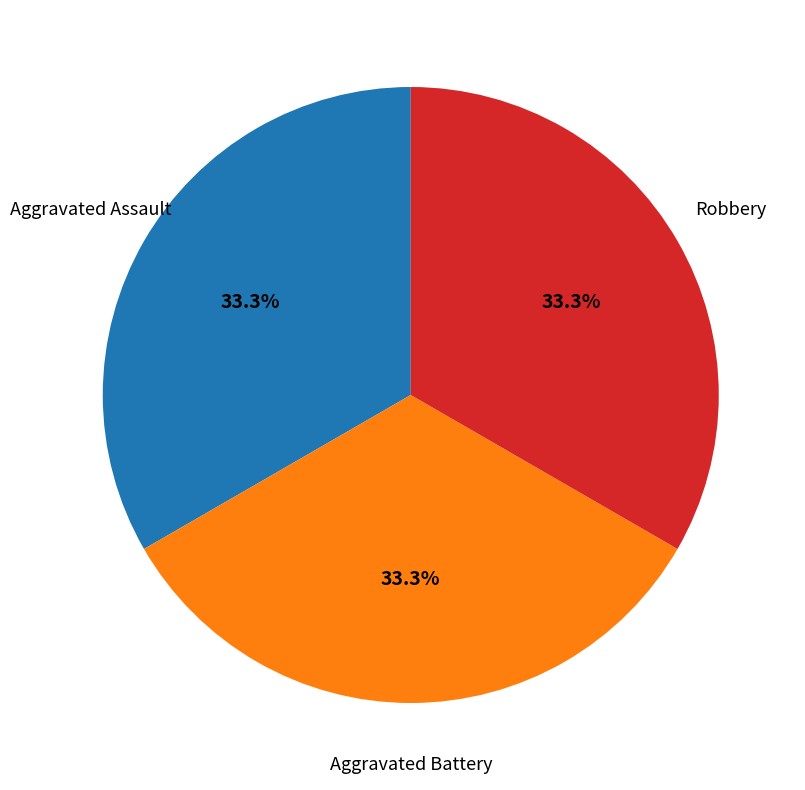

To the nearest percent, what percentage of the pie is Robbery?

33%